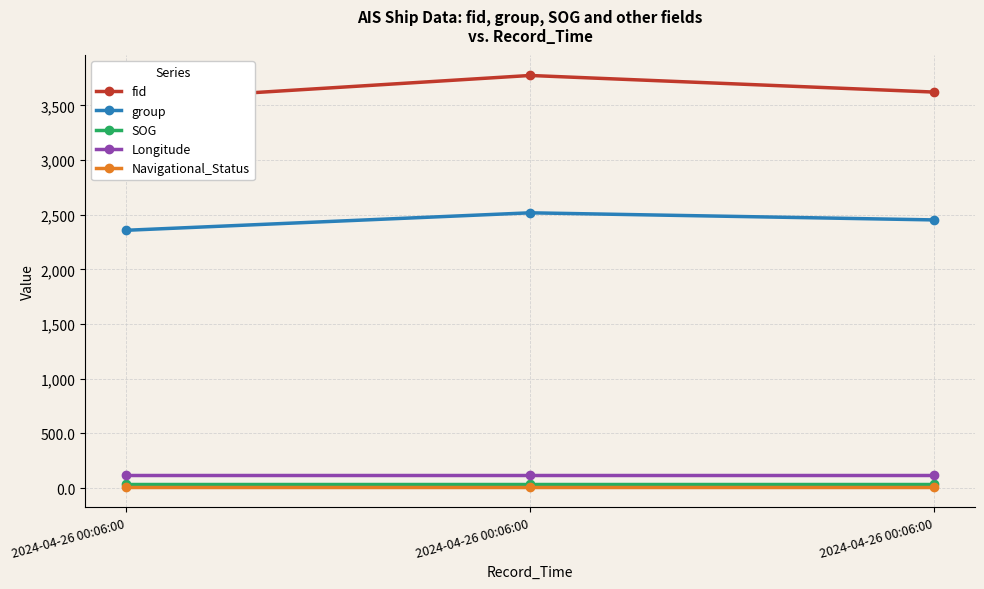

Rank the series by their maximum value, from lowest to highest.

Navigational_Status, SOG, Longitude, group, fid